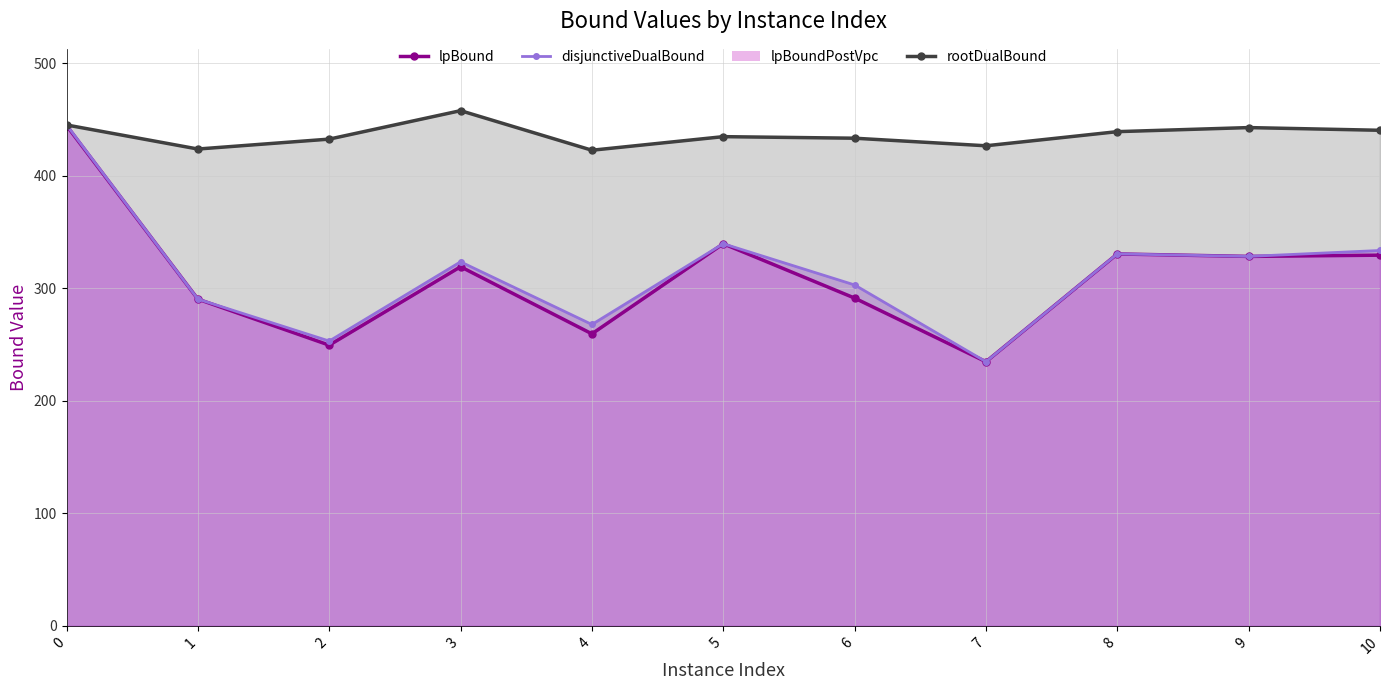

Is it true that the value at 3 is 457.7?

True